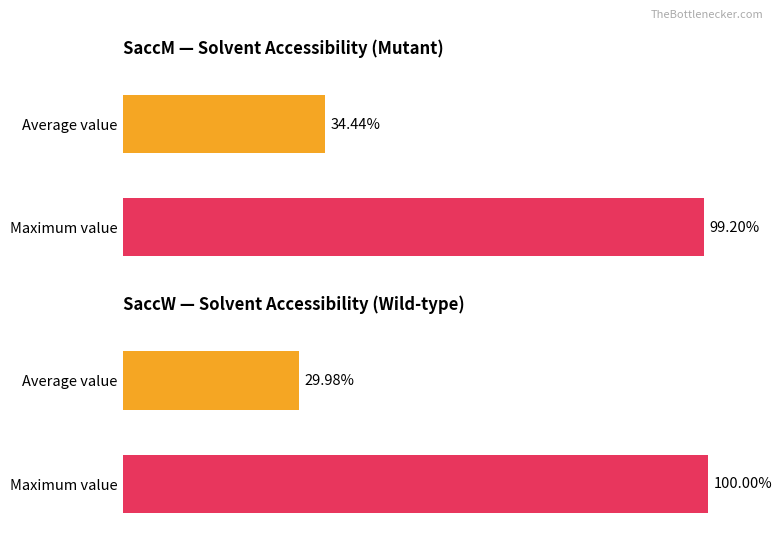

Which series has the largest total across all categories?

SaccM